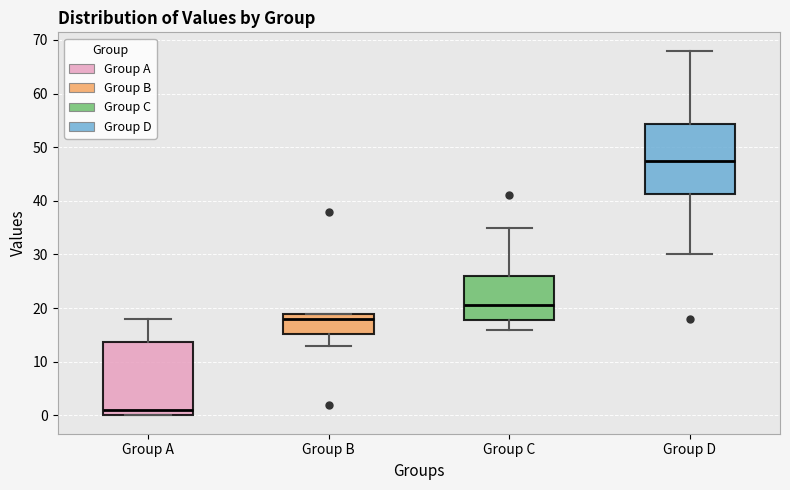

Reading left to right, transcribe this box plot: for each box, give where its median line is, the range the box spans, and where its two whiskers end, as read against the y-axis. The values are not printed on the chart, so give them approximately, as read against the axis.

Group A: median 1, box 0 to 14, whiskers 0 to 18
Group B: median 18, box 15 to 19, whiskers 13 to 19
Group C: median 21, box 18 to 26, whiskers 16 to 35
Group D: median 48, box 41 to 54, whiskers 30 to 68